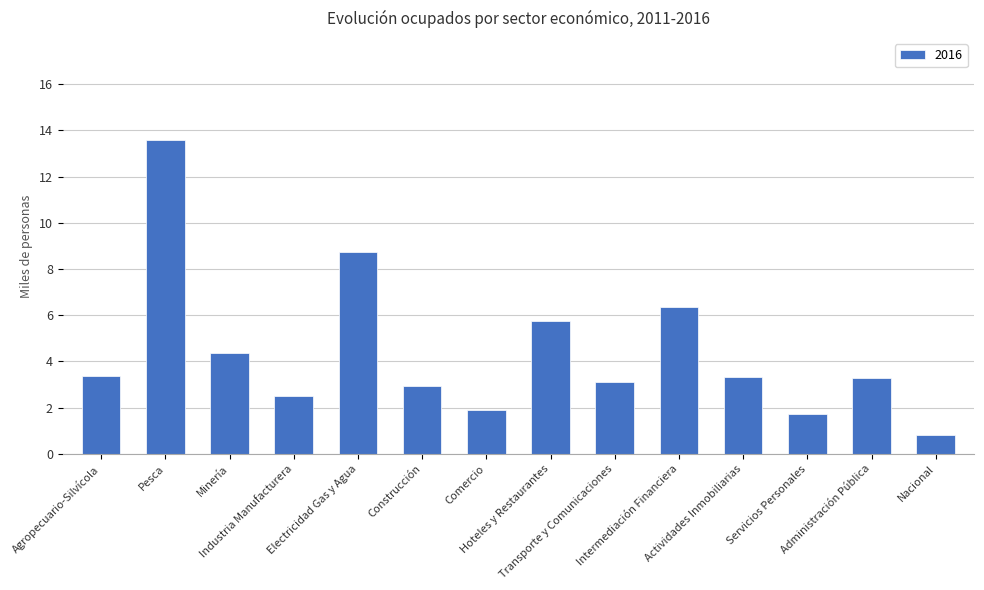

What is the minimum value shown in the chart?

0.8